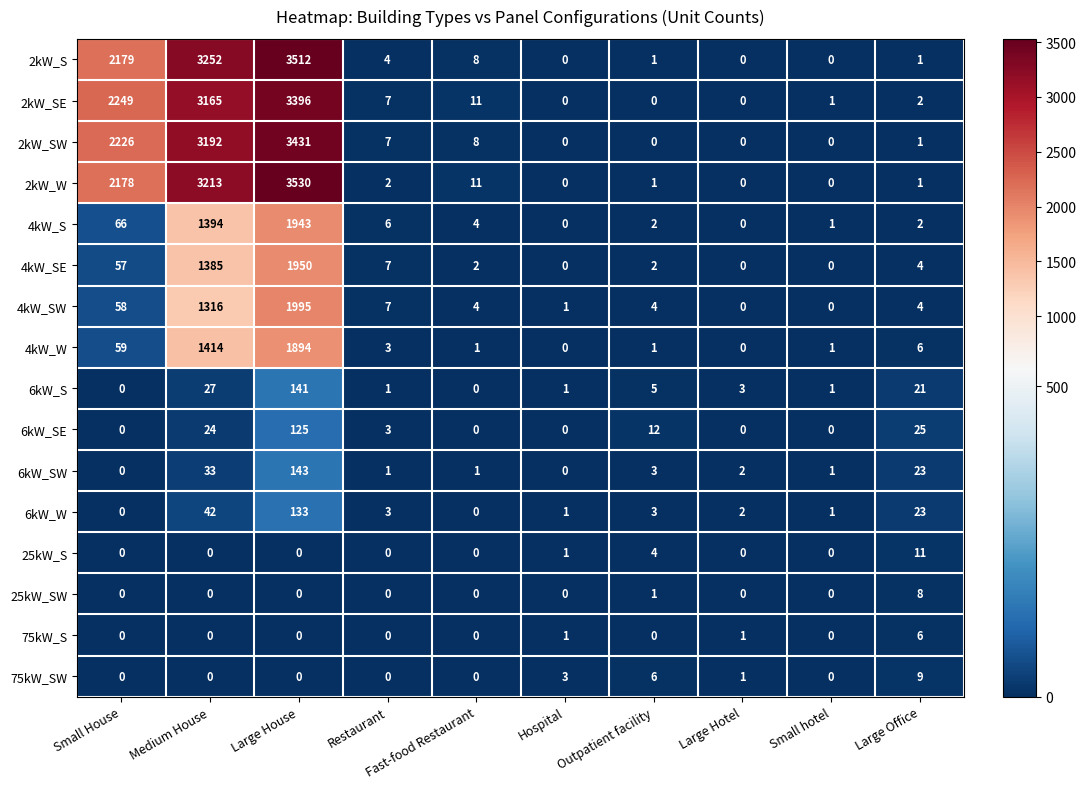

What is the difference between the maximum and minimum values in the 6kW_SE series?

125